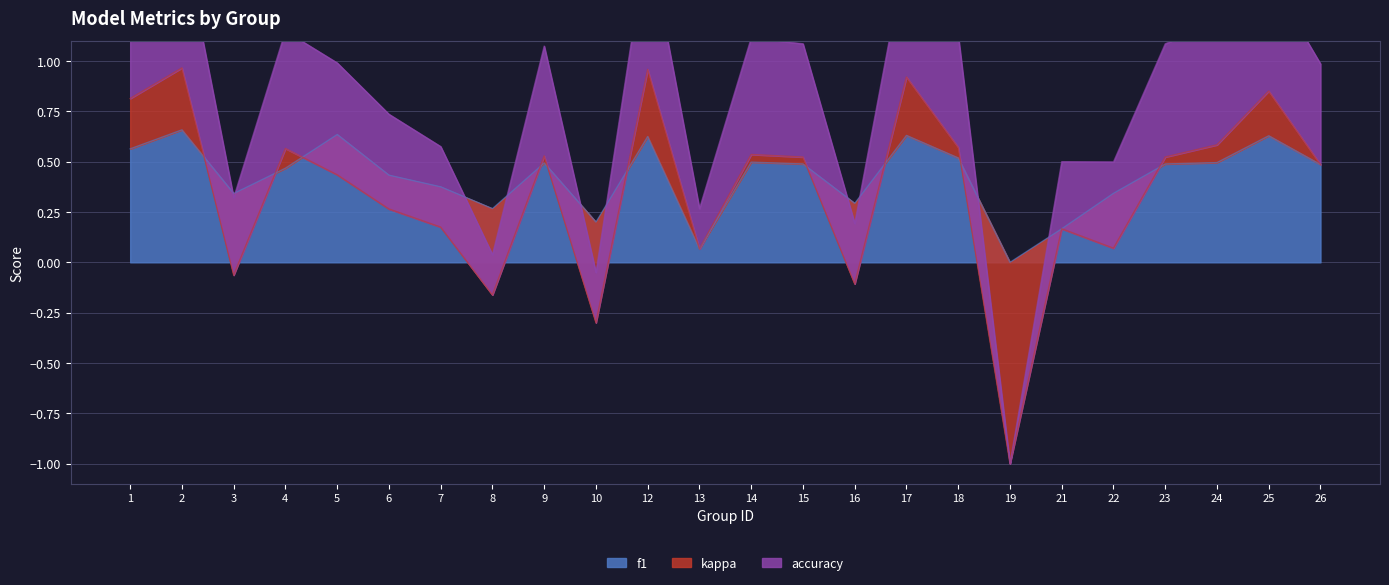

The value of f1 at 19 is 0.0. True or false?

True